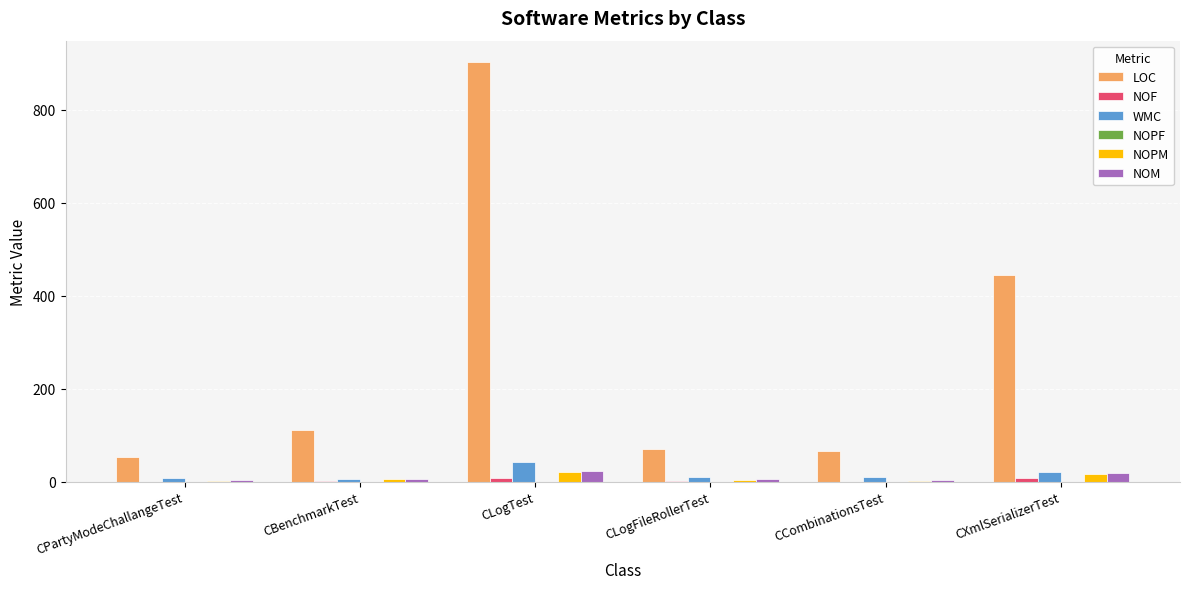

Where does the WMC series first go above 11?

CLogTest